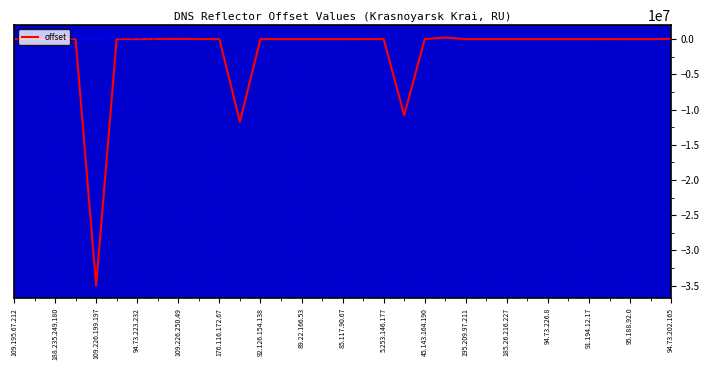

What is the difference between the maximum and minimum values?

35230647